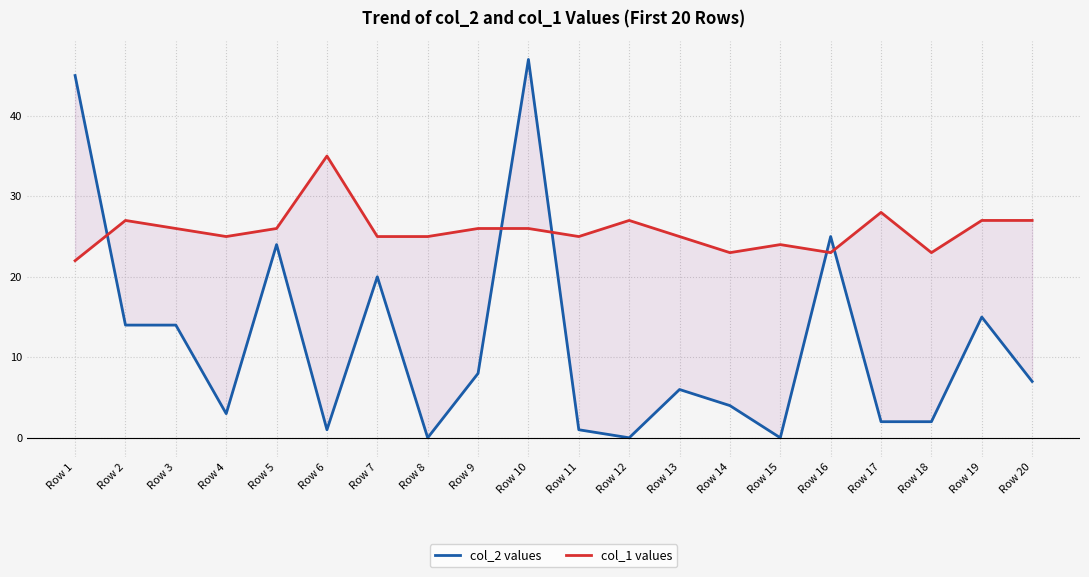

Where is the first local maximum for col_2 values?

Row 5